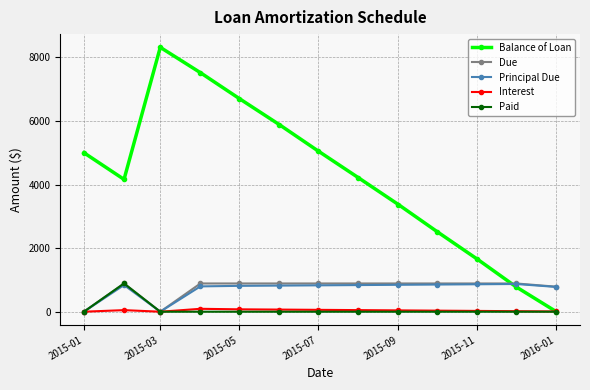

True or false: Principal Due and Balance of Loan cross at least once.

True